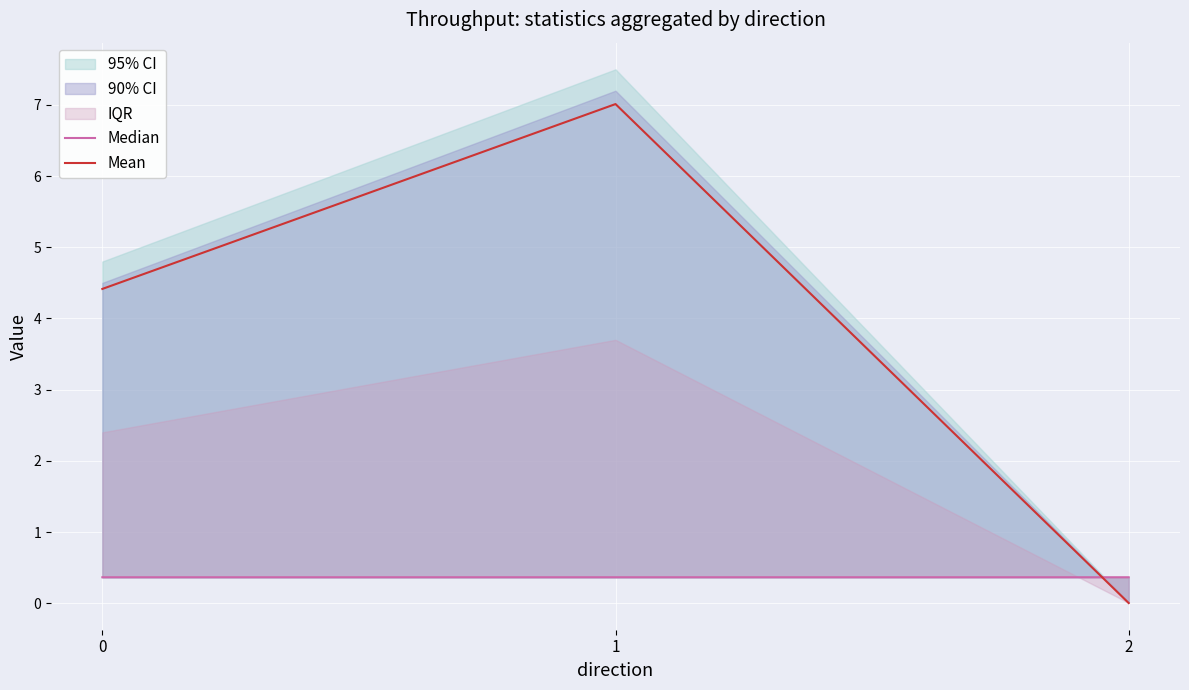

Reading left to right, transcribe all the data shown in this chart.

Median: 0.4	0.4	0.4
Mean: 4.4	7.0	0.0